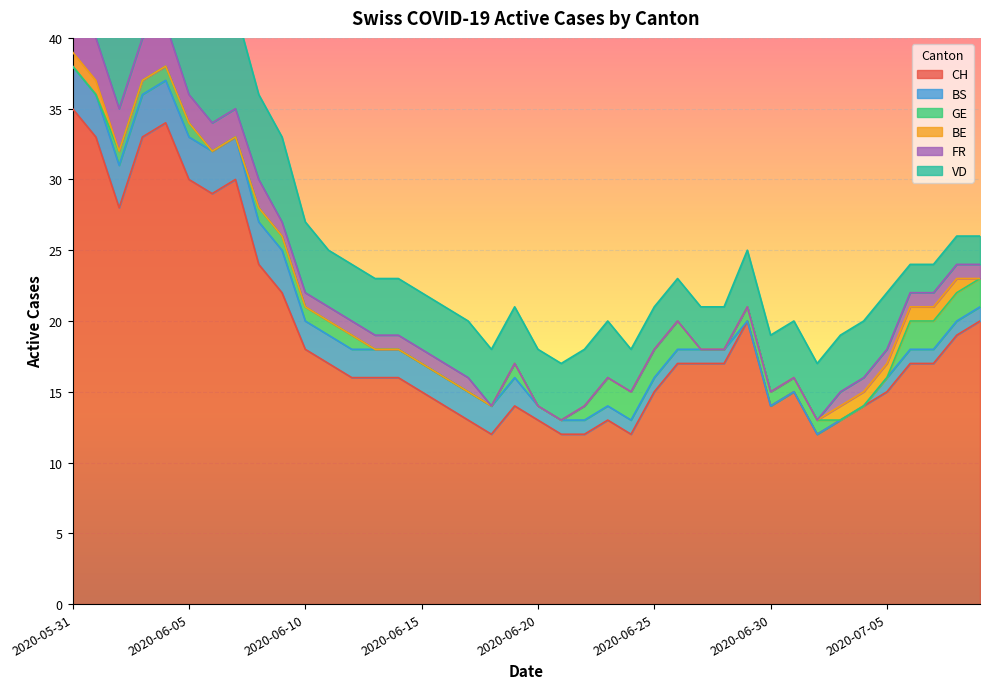

What is the sum of all CH values?

753